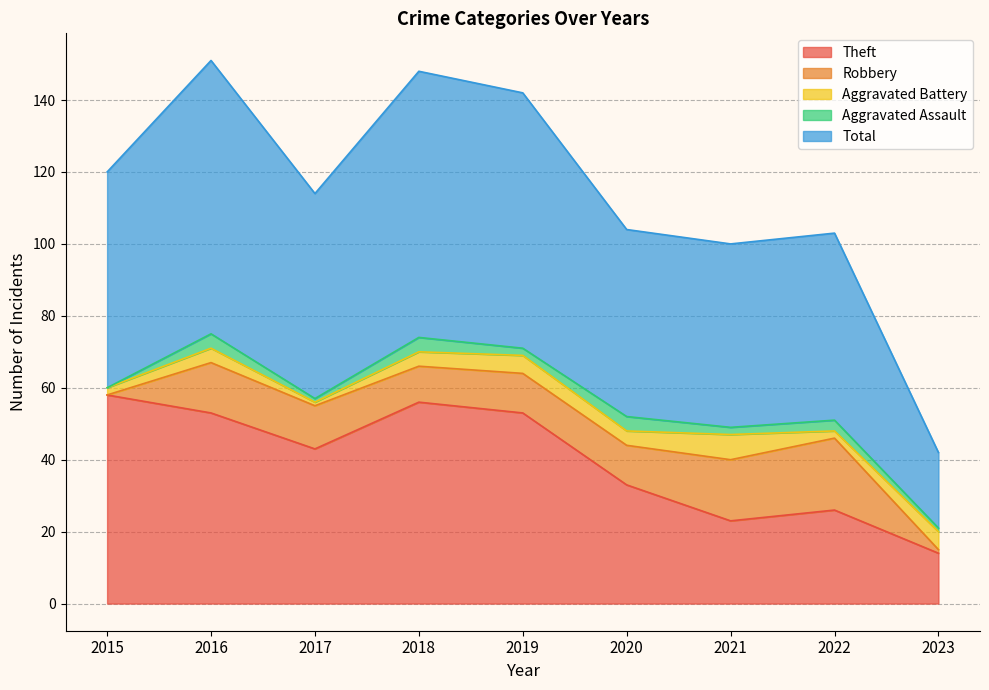

At 2018, list the series in order from largest to smallest.

Total, Theft, Robbery, Aggravated Battery, Aggravated Assault